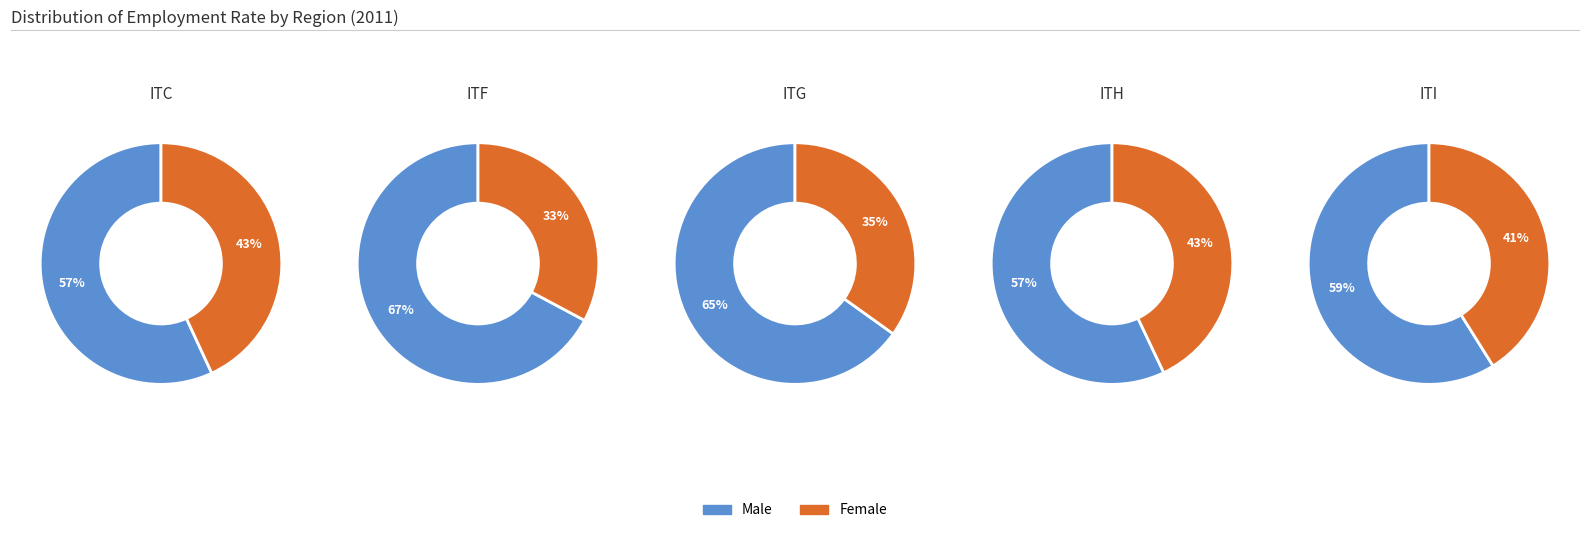

Is the sum of Male and Female greater than half?

Yes